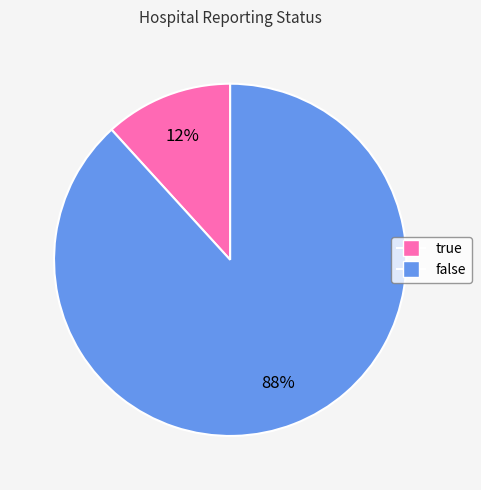

What is the largest slice in the pie chart?

false